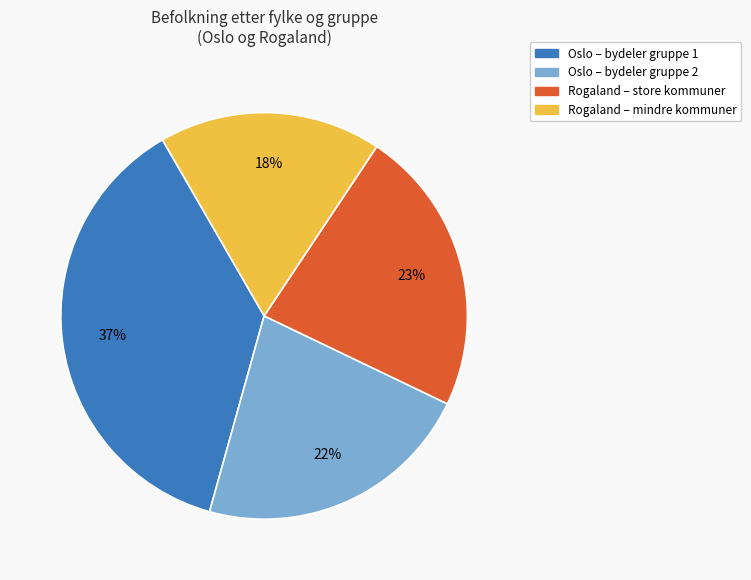

To the nearest percent, what is the average slice percentage?

25%